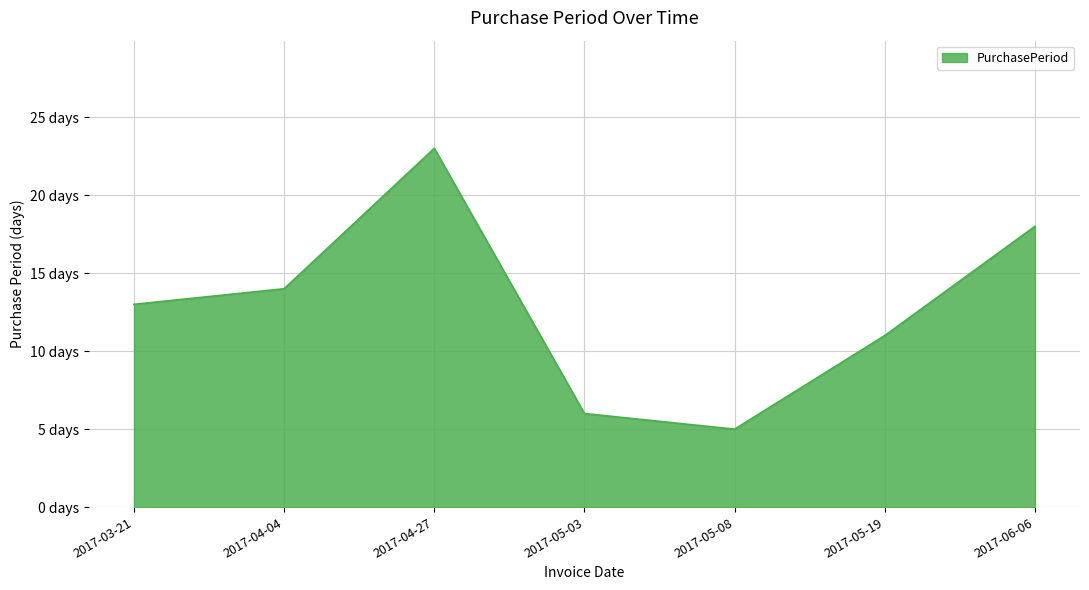

Rank the categories by value from highest to lowest.

2017-04-27, 2017-06-06, 2017-04-04, 2017-03-21, 2017-05-19, 2017-05-03, 2017-05-08